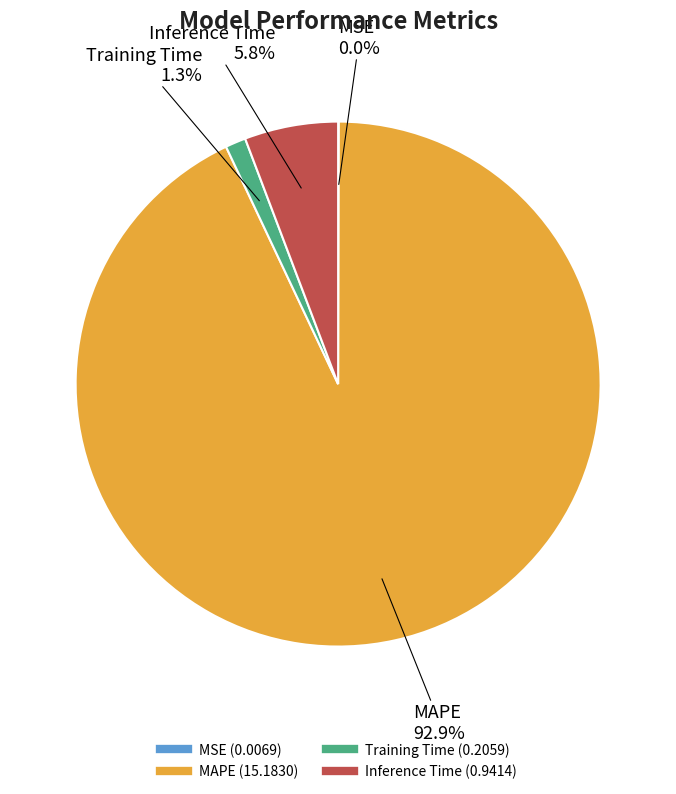

What is the largest slice in the pie chart?

MAPE